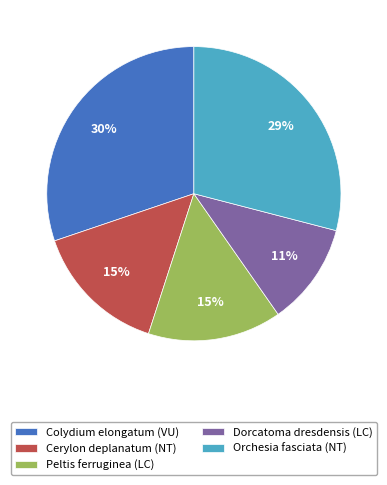

The Cerylon deplanatum (NT) slice represents 15% of the pie. True or false?

True